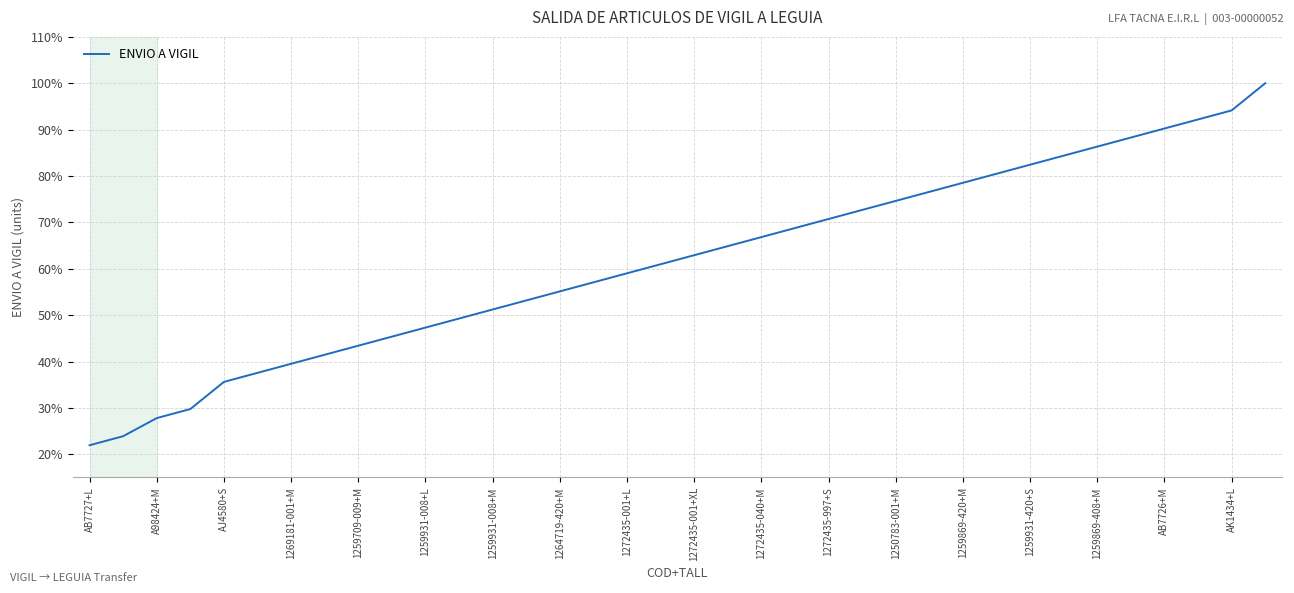

What is the minimum value shown in the chart?

22.0